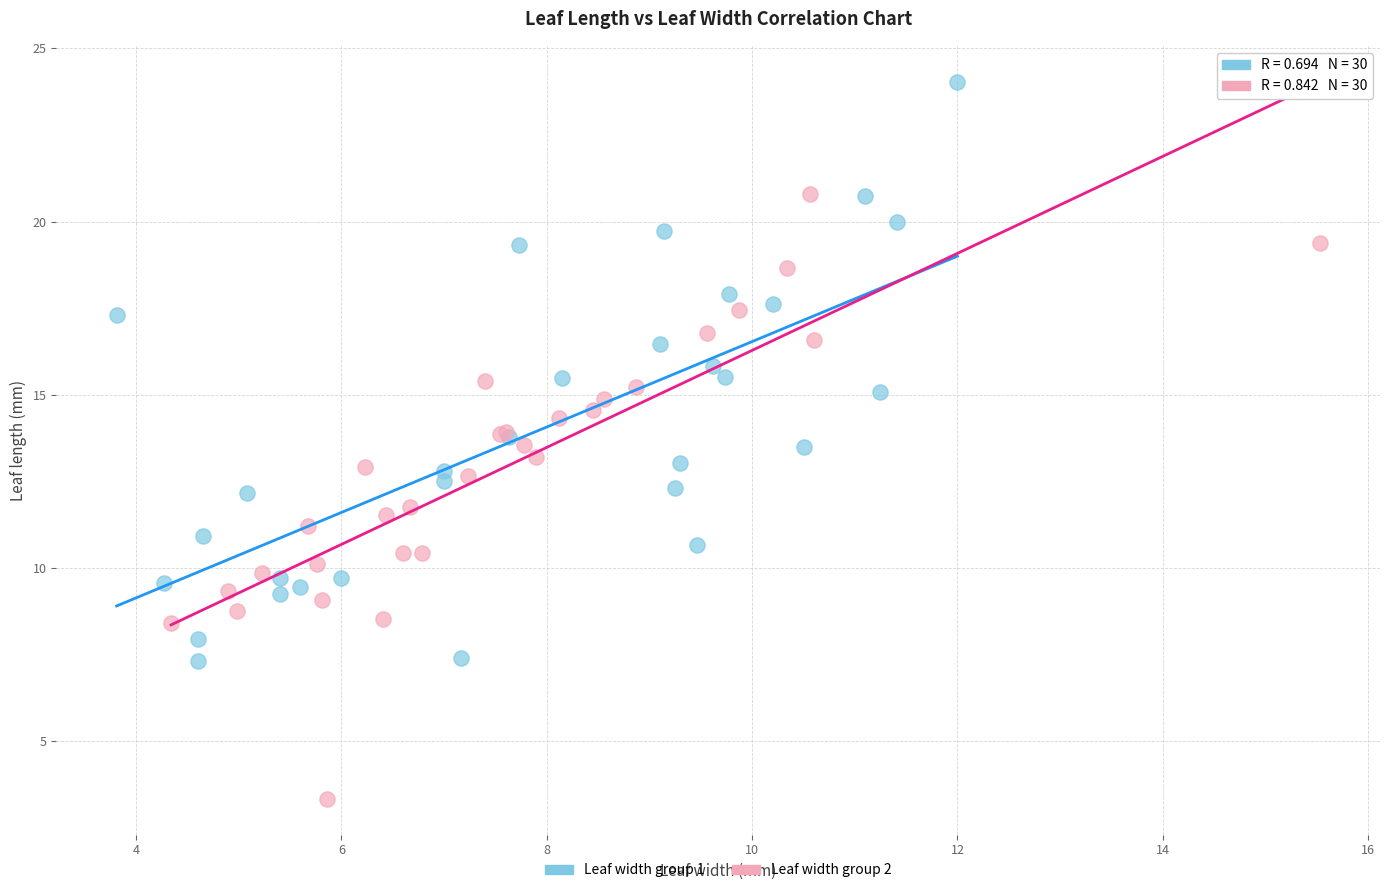

Which series contains the lowest Y value?

Leaf width group 2